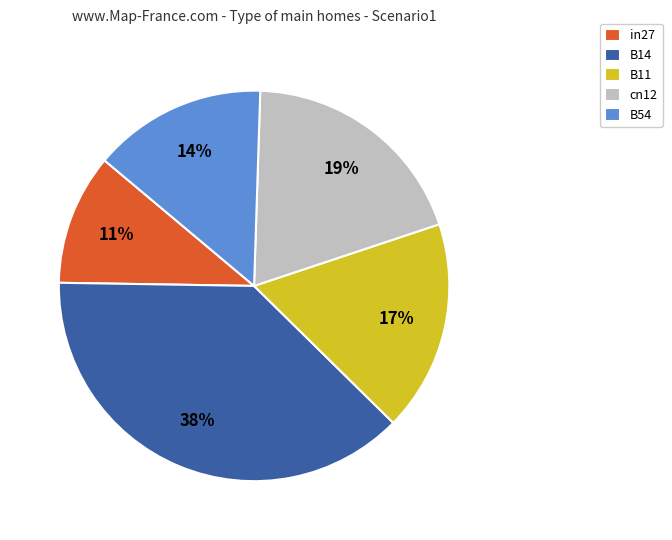

To the nearest percent, what is the difference between the largest and smallest slice percentages?

27%